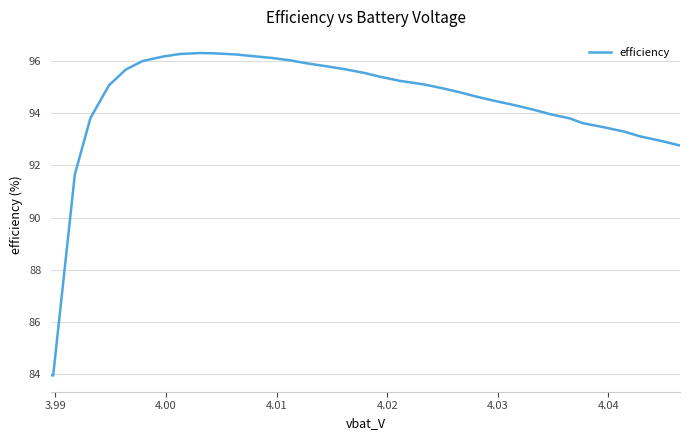

What is the smallest value displayed?

83.9